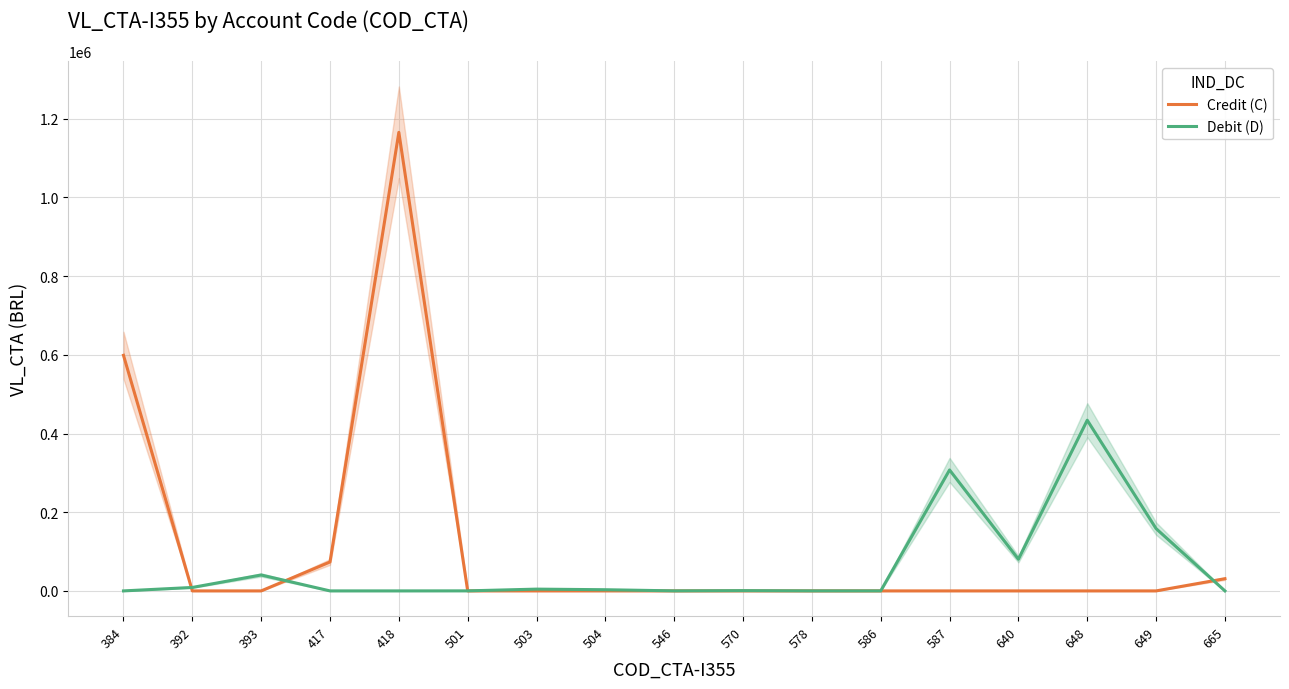

After their last crossing, which series has the higher values: Debit (D) or Credit (C)?

Credit (C)